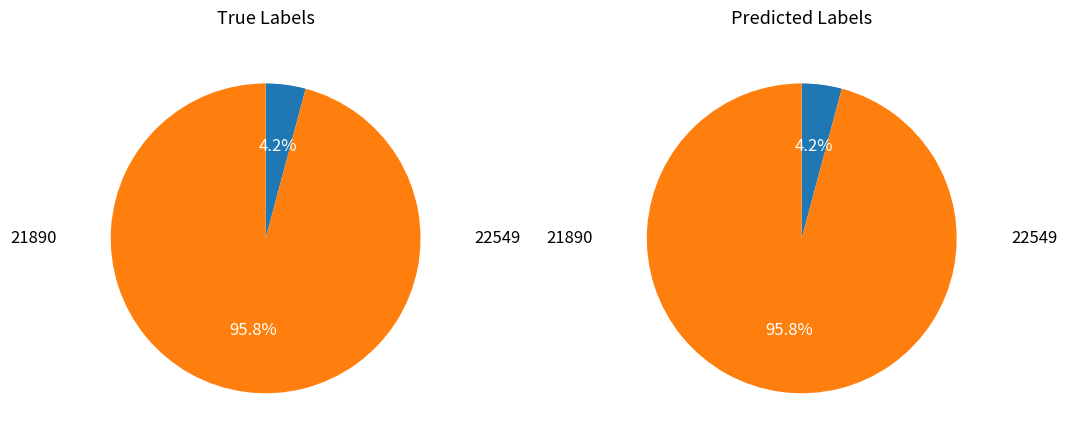

Which slice represents more than half of the pie?

22549